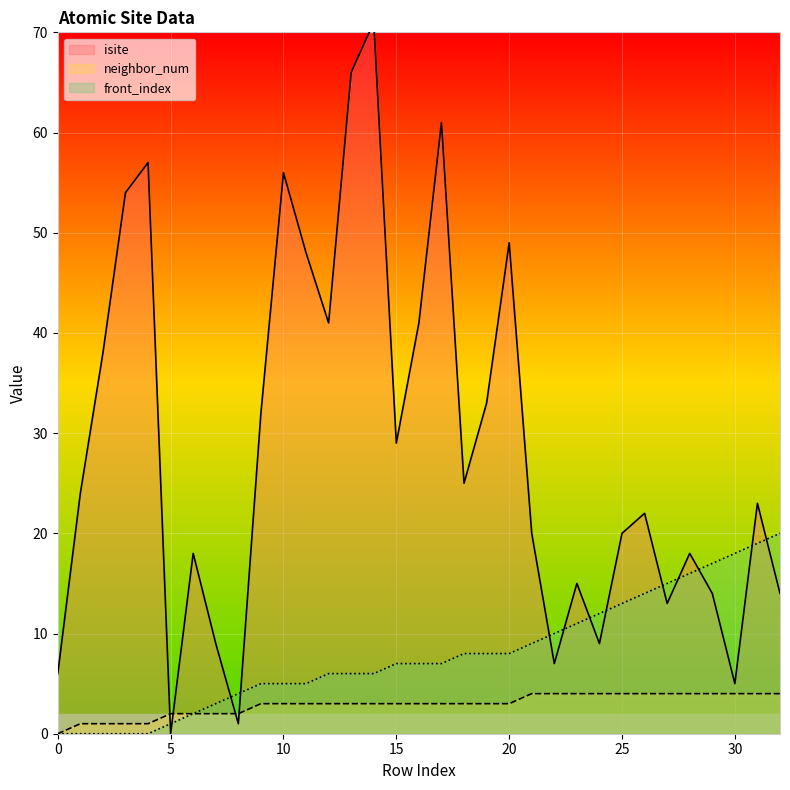

How many categories are shown in the chart?

33